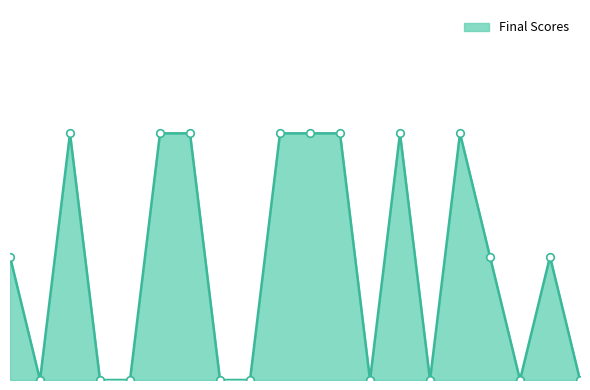

Does the chart have visible grid lines?

No